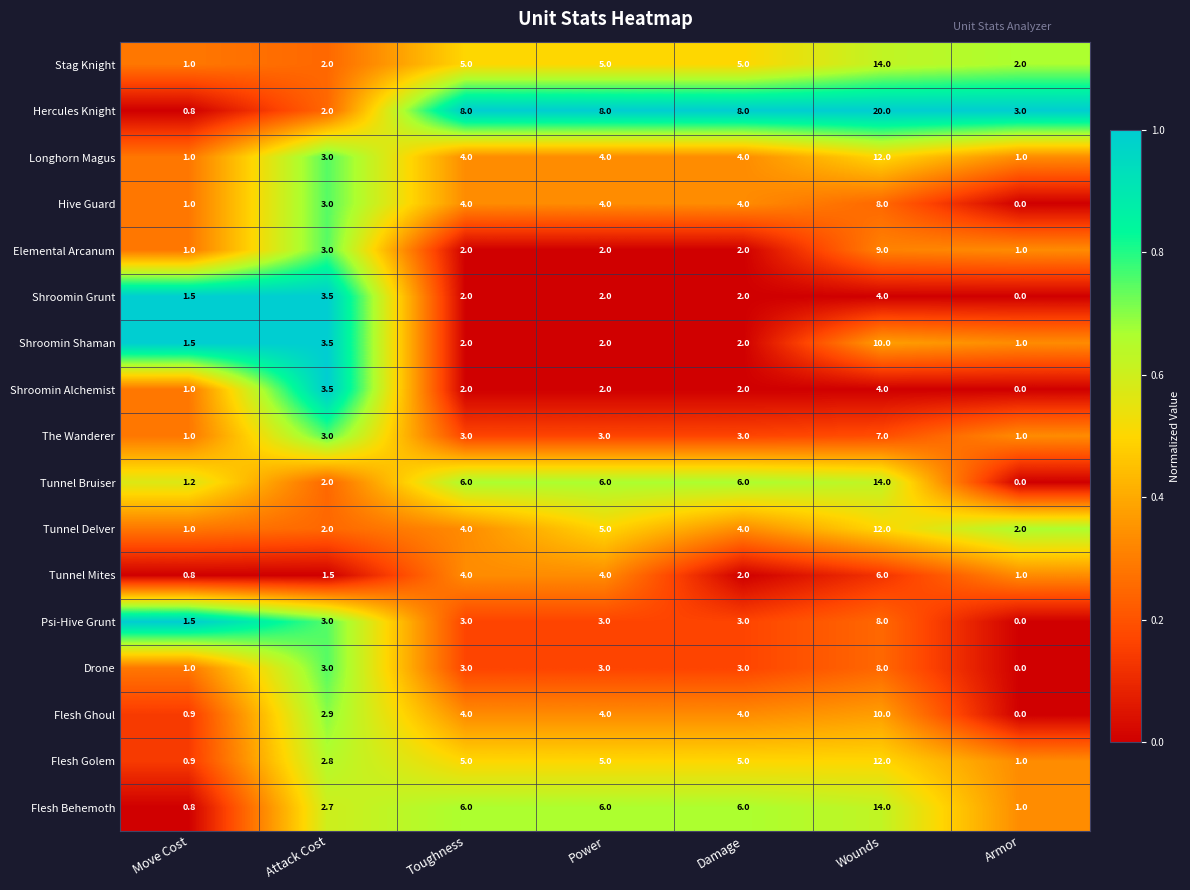

Which series has the widest spread of values?

Hercules Knight